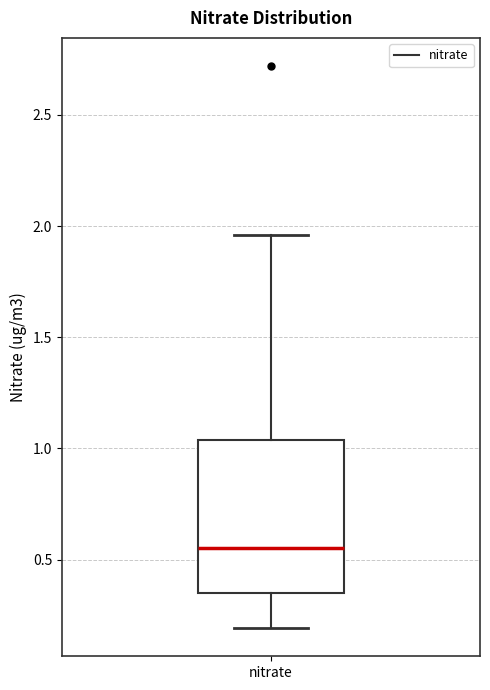

Transcribe this box plot: give where the median line is, the range the box spans, and where the two whiskers end, as read against the y-axis. The values are not printed on the chart, so give them approximately, as read against the axis.

median 0.55, box 0.35 to 1.05, whiskers 0.20 to 1.95